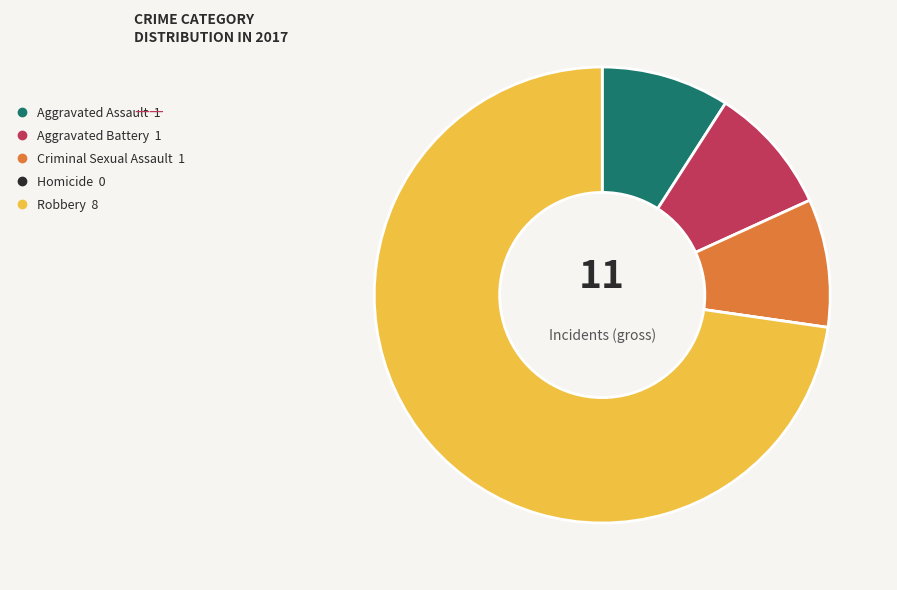

Is there any slice that represents more than half of the pie?

Yes